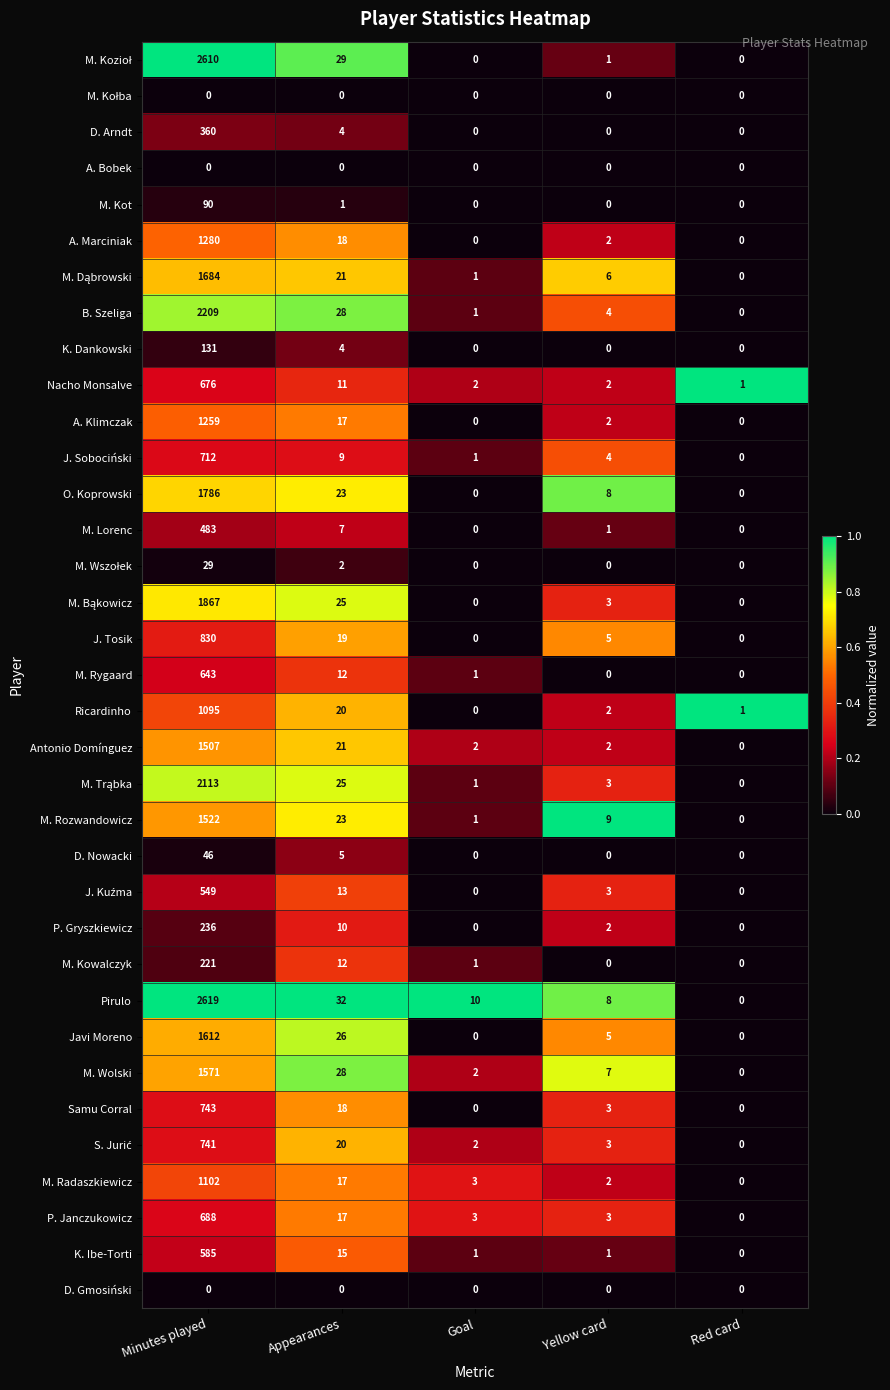

At how many categories does at least one series exceed 0?

5